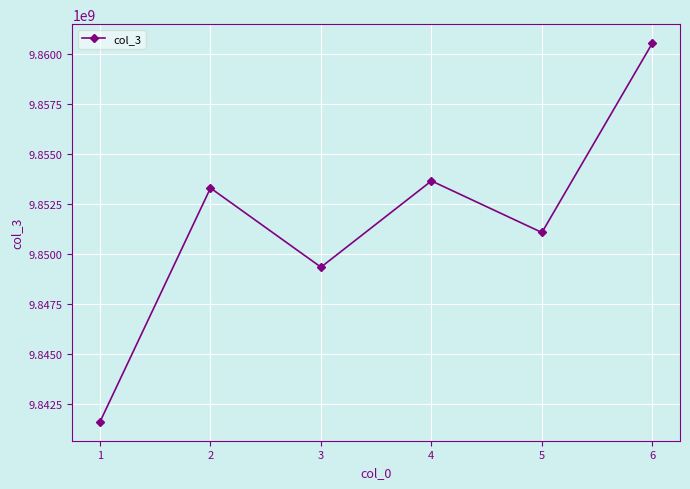

Count the number of data series in this chart.

1